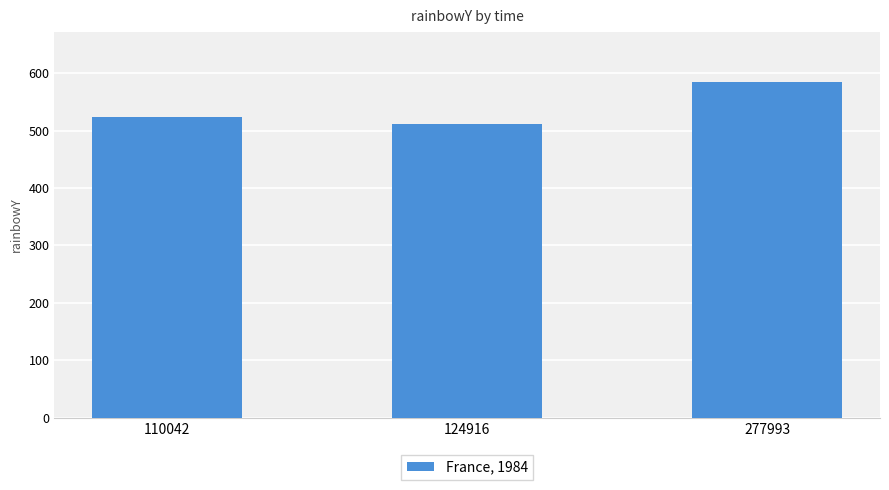

What is the greatest value displayed?

584.0